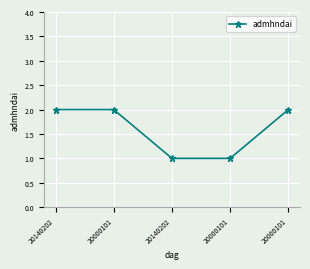

How many series are shown in this chart?

1